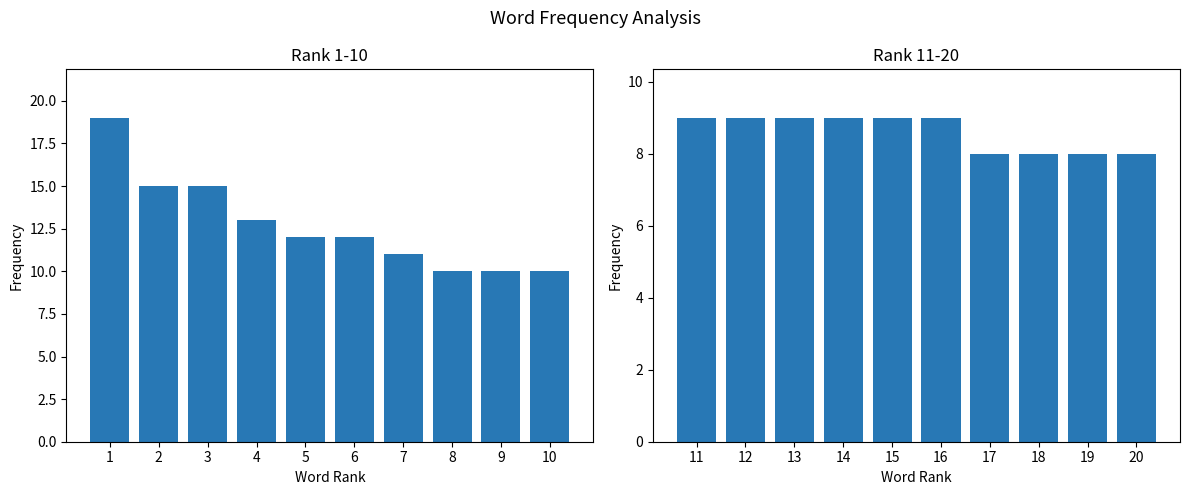

True or false: Rank 11-20 has a value of 5 at 15.

False